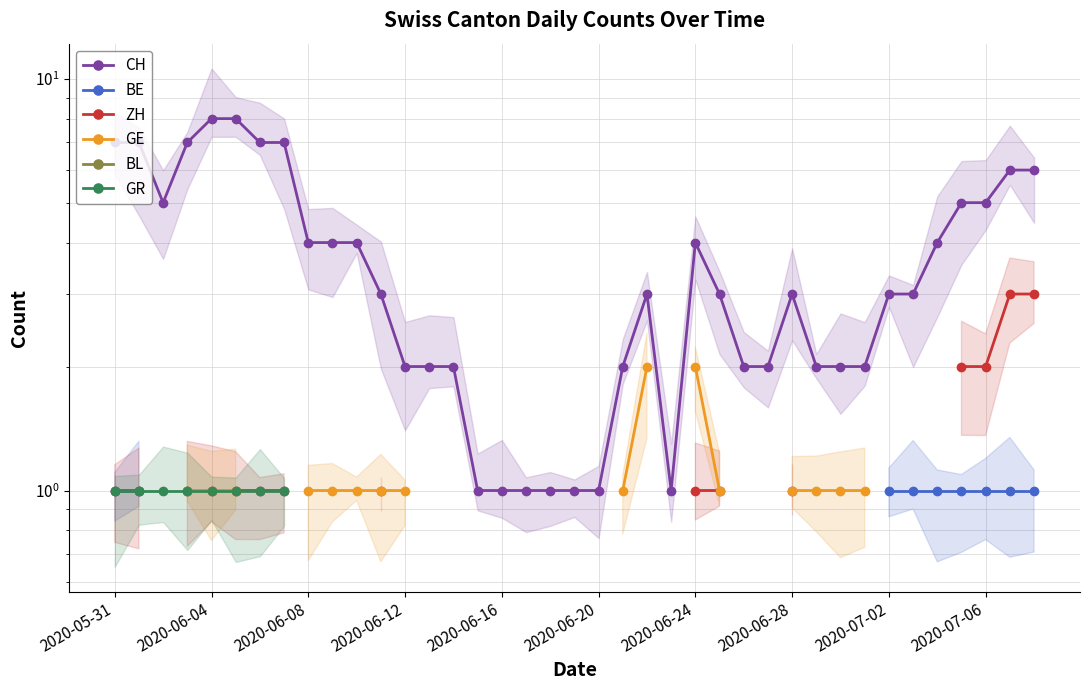

Which series has the widest spread of values?

CH